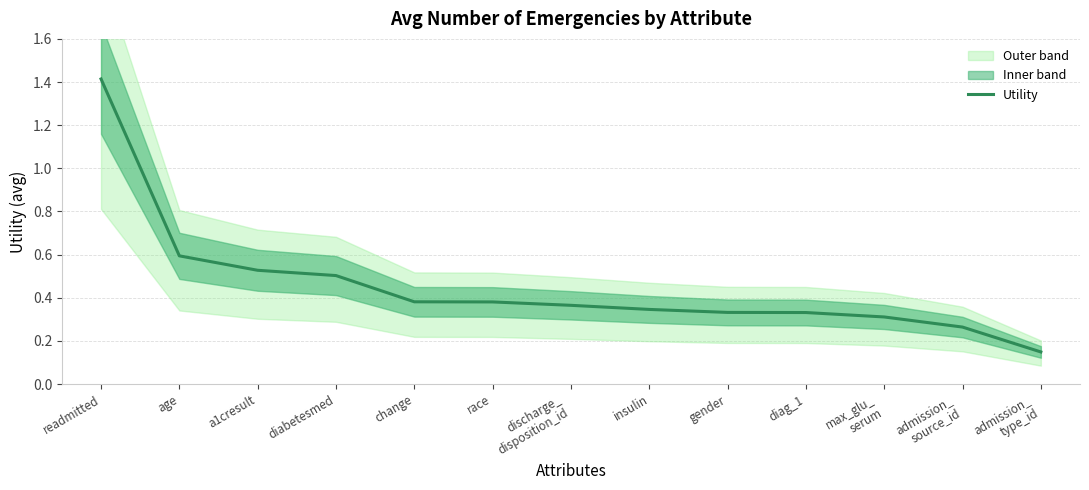

Which label corresponds to the smallest value in the chart?

admission_
type_id